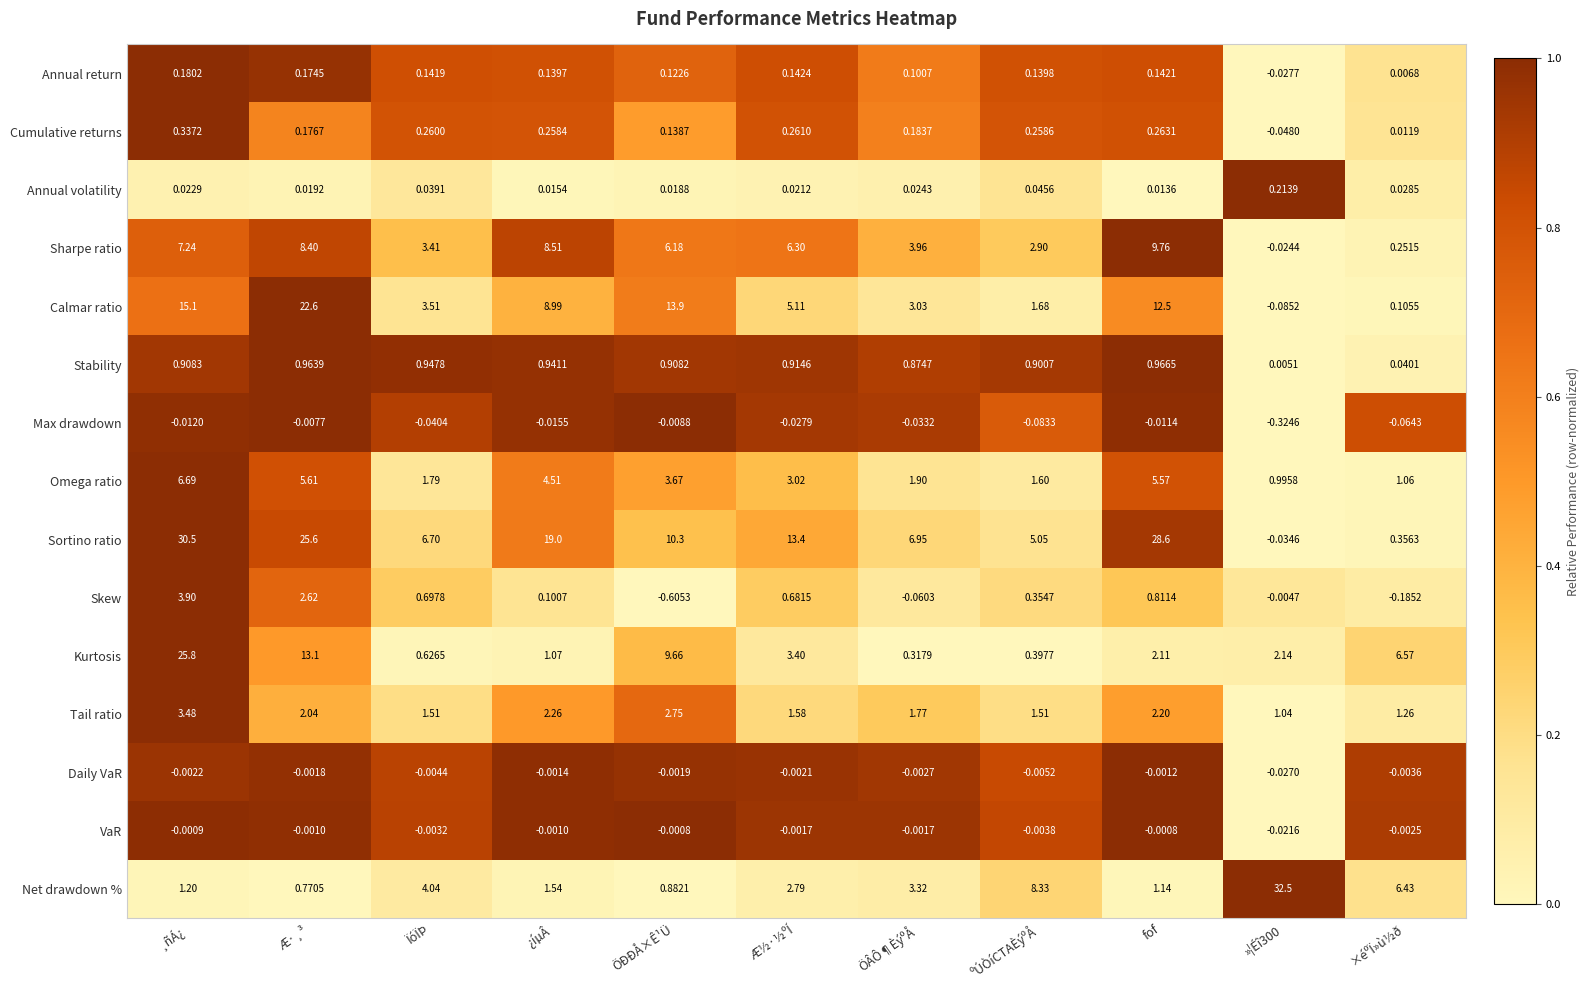

Which series has the largest total across all categories?

Sortino ratio